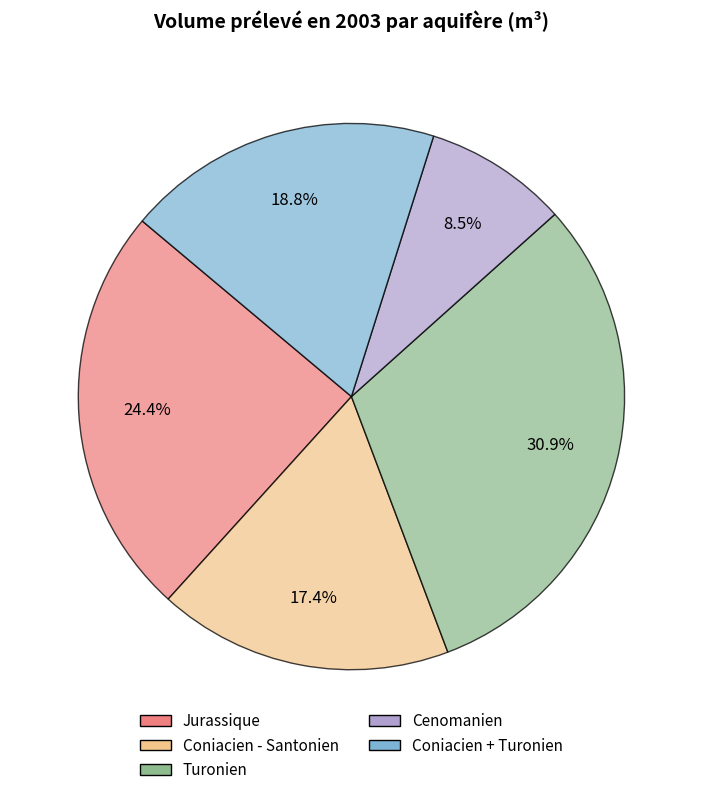

Which category has the smallest portion of the pie?

Cenomanien